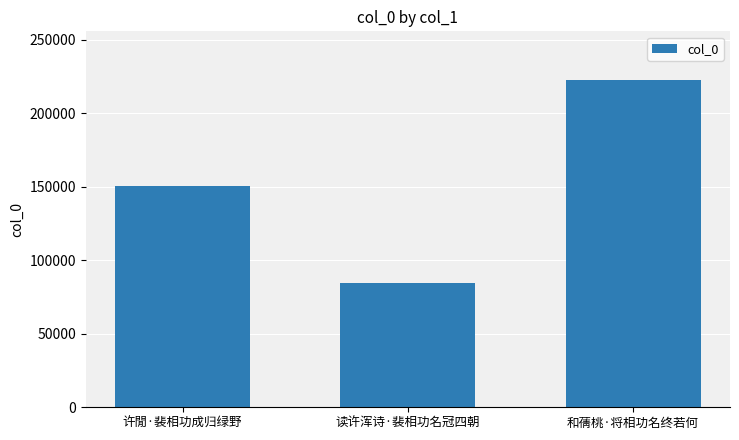

The chart shows a value of 84789 at 读许浑诗·裴相功名冠四朝. True or false?

True